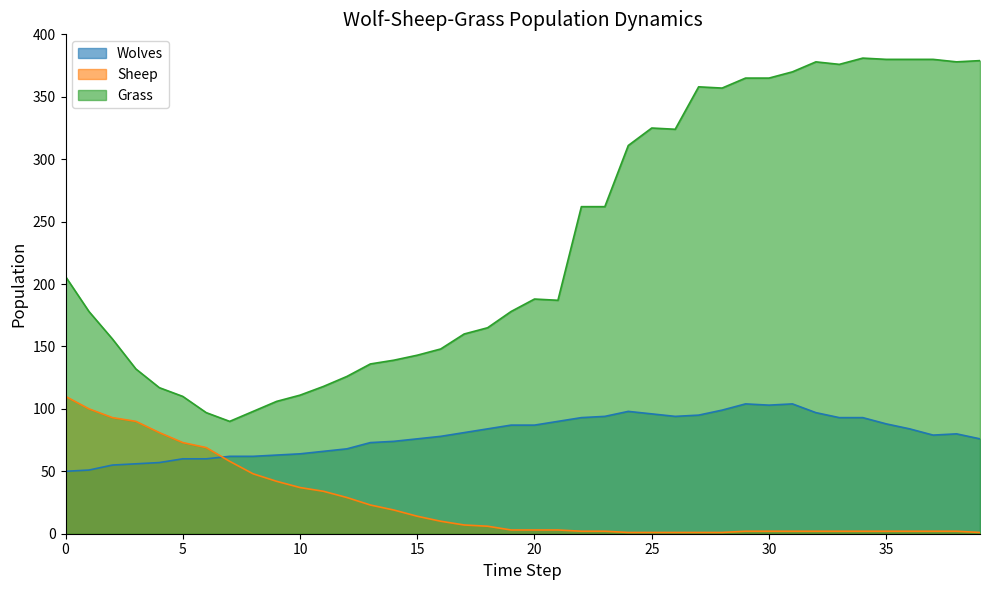

At which label does Wolves first exceed 81?

18